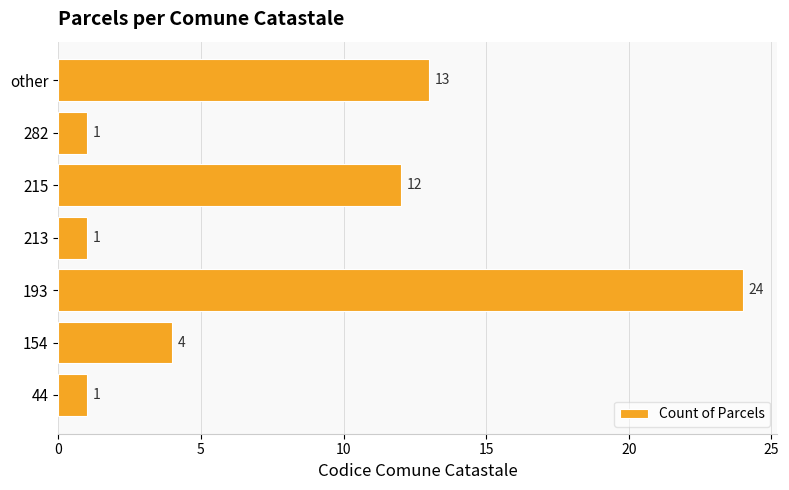

What is the difference between the maximum and second lowest values?

23